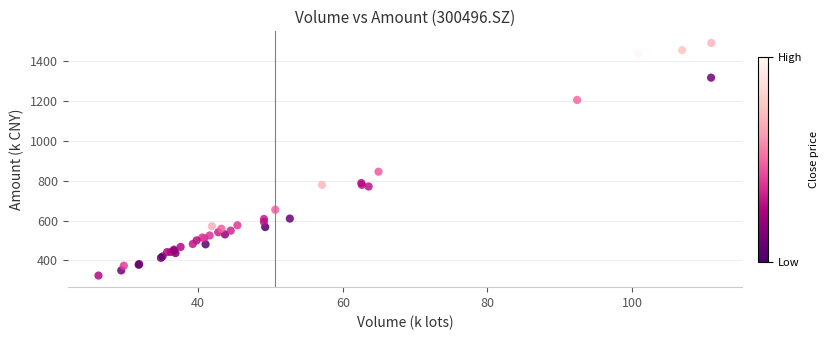

What Y value in the scatter plot is closest to 908?

845.7